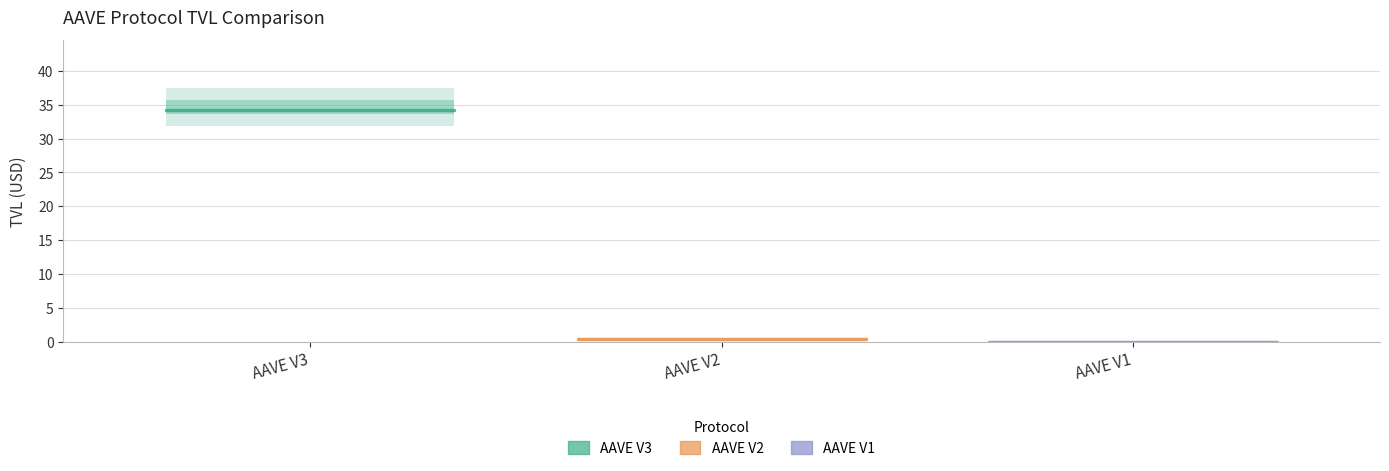

What is the total value across all series at AAVE V3?

34.5